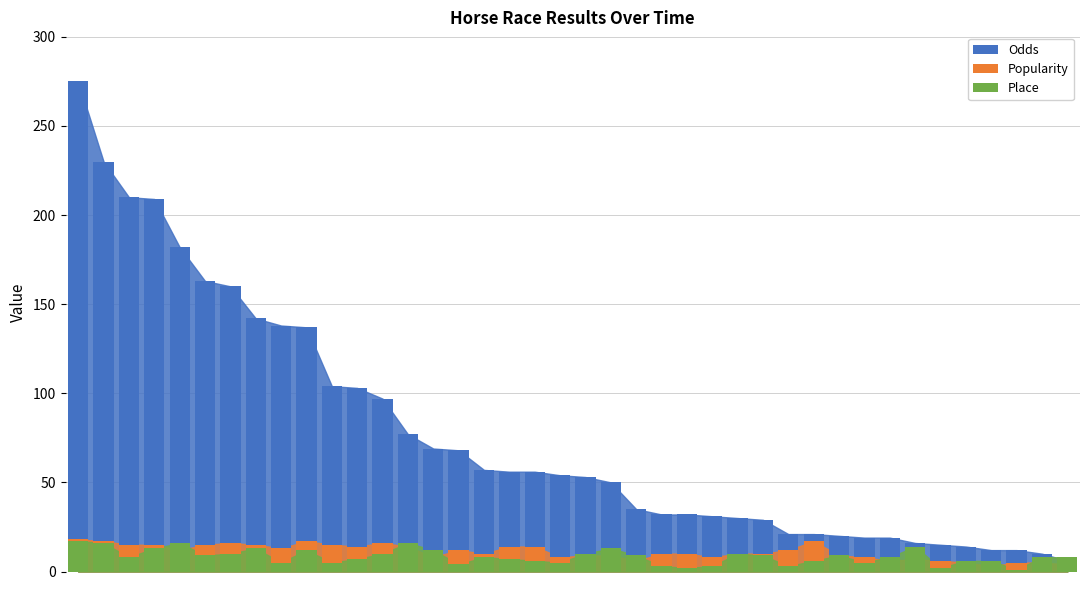

At which label is Place closest to 9?

5